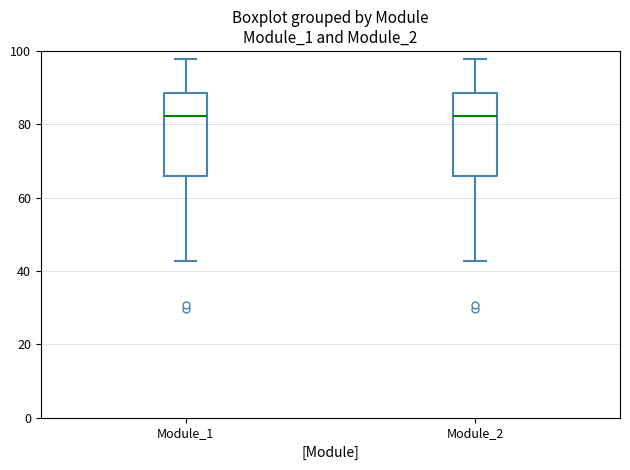

Where does the lower whisker of the box for Module_2 end on the y-axis? The values are not printed on the chart, so give them approximately, as read against the axis.

42